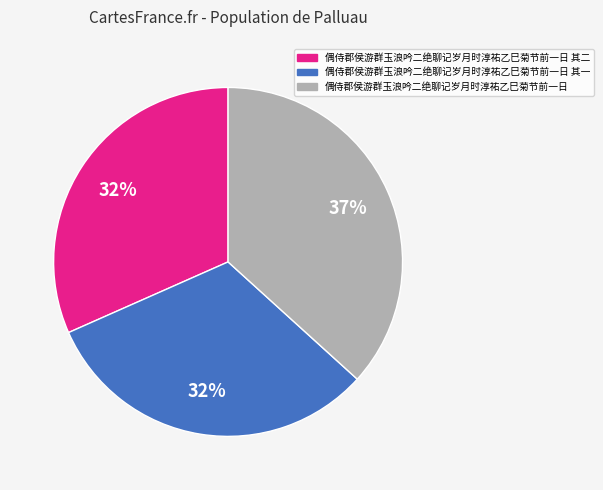

To the nearest percent, what is the difference between the 偶侍郡侯游群玉浪吟二绝聊记岁月时淳祐乙巳菊节前一日 其二 and 偶侍郡侯游群玉浪吟二绝聊记岁月时淳祐乙巳菊节前一日 slice percentages?

5%